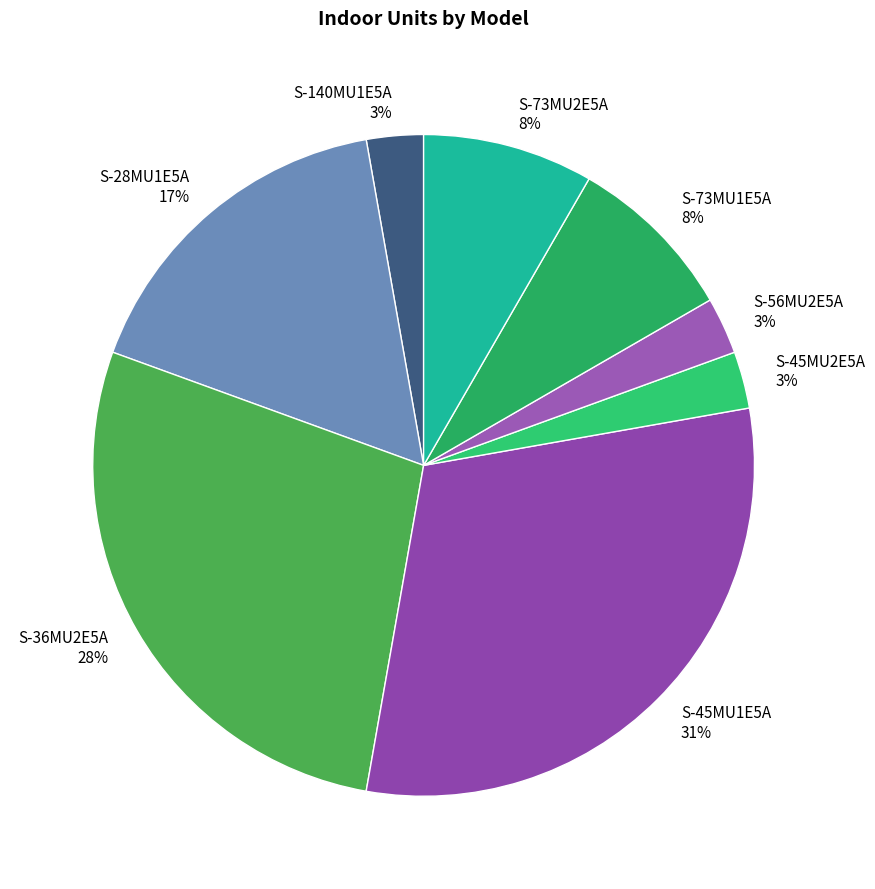

True or false: S-45MU2E5A accounts for 13% of the total.

False